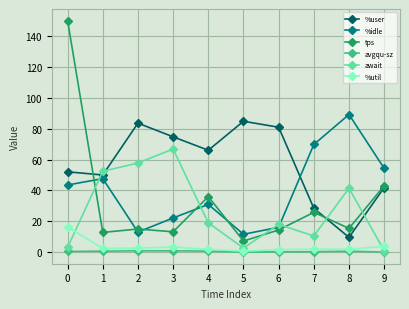

At how many categories does at least one series exceed 60?

8